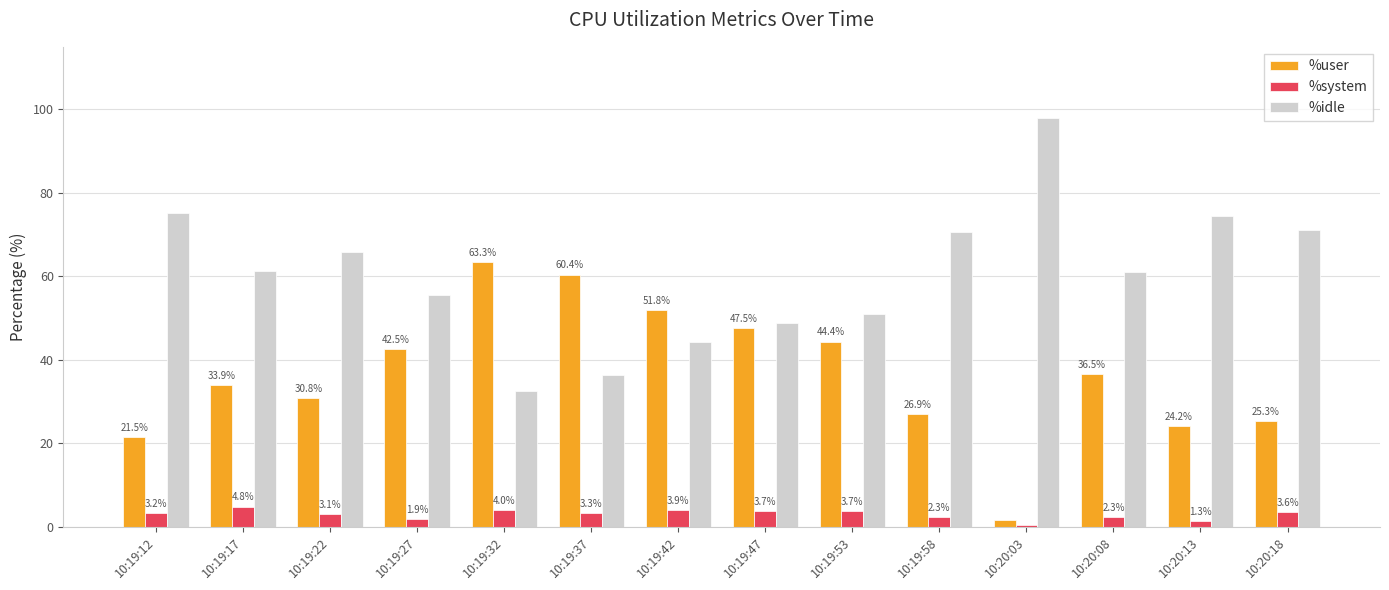

What is the maximum value for %idle?

98.0